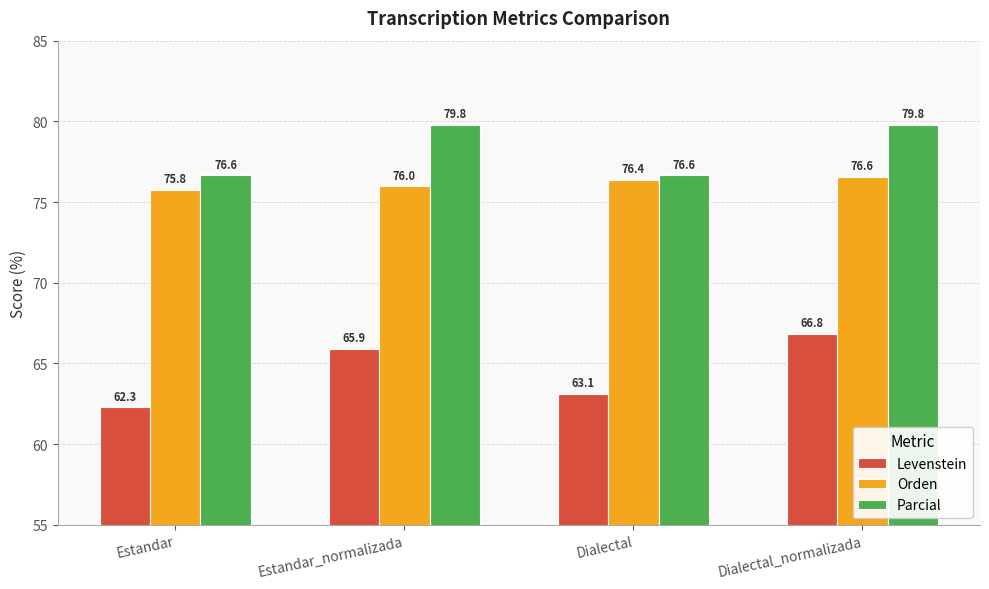

At which label does Parcial first exceed 79?

Estandar_normalizada